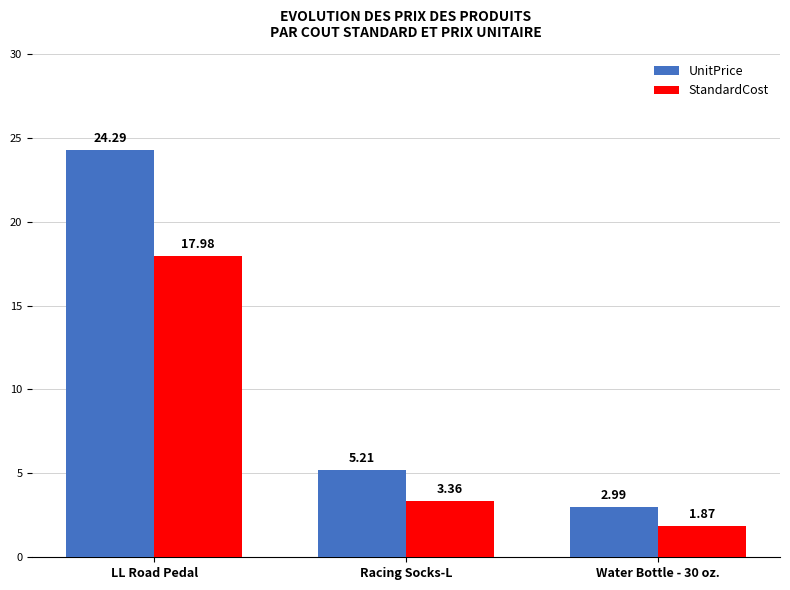

Where is UnitPrice nearest to the value 13?

Racing Socks-L